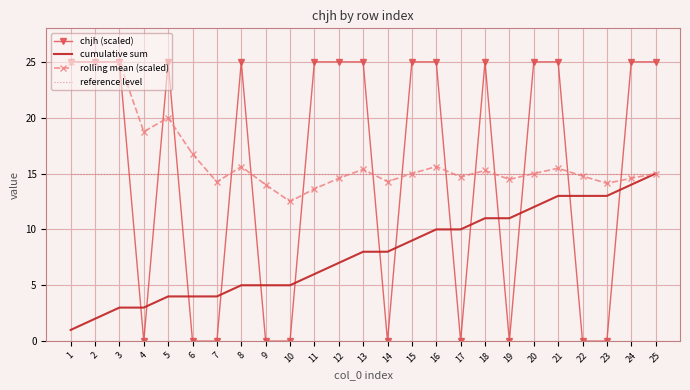

Which series ends up on top after the final intersection of chjh (scaled) and cumulative sum?

chjh (scaled)